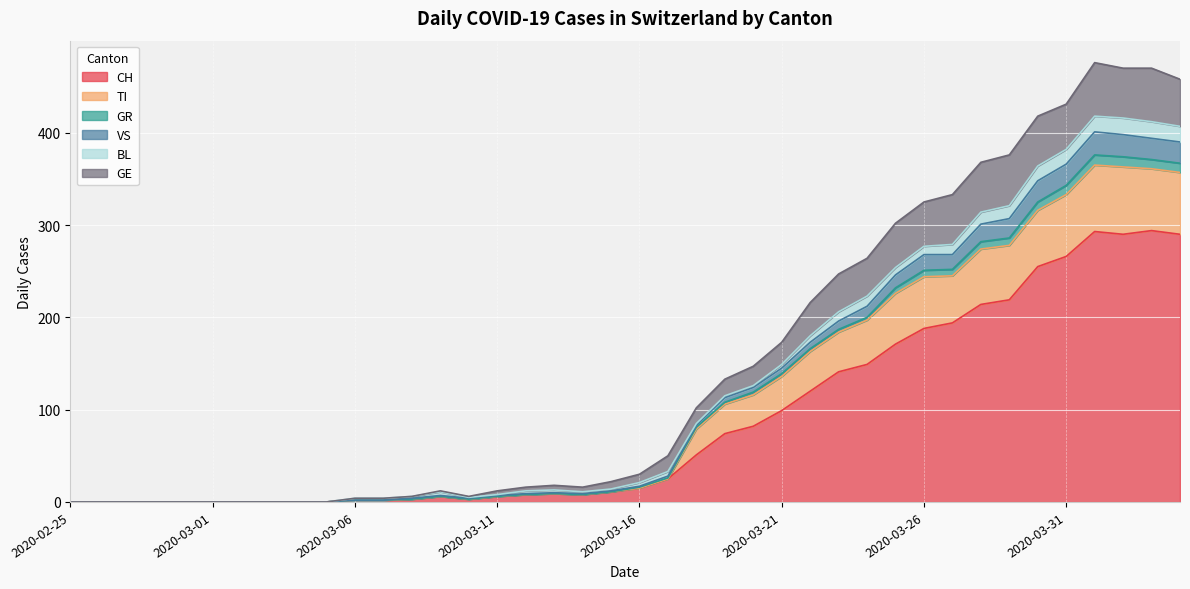

The CH series shows 82 at 2020-03-20. True or false?

True